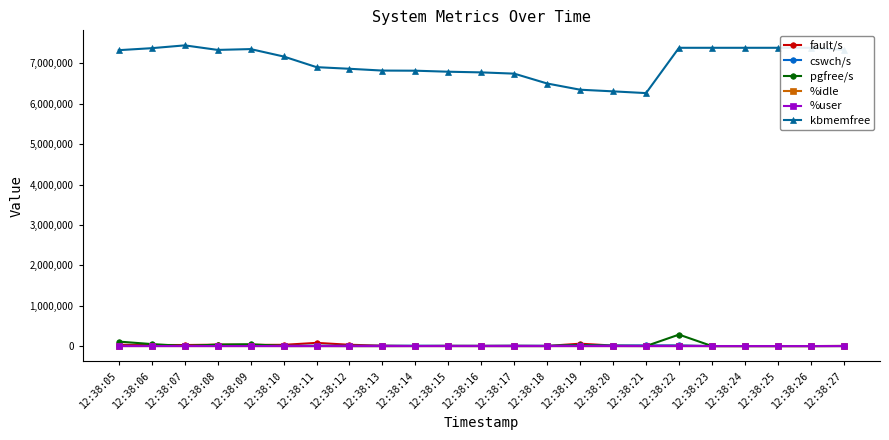

At how many categories does at least one series exceed 3270736?

23